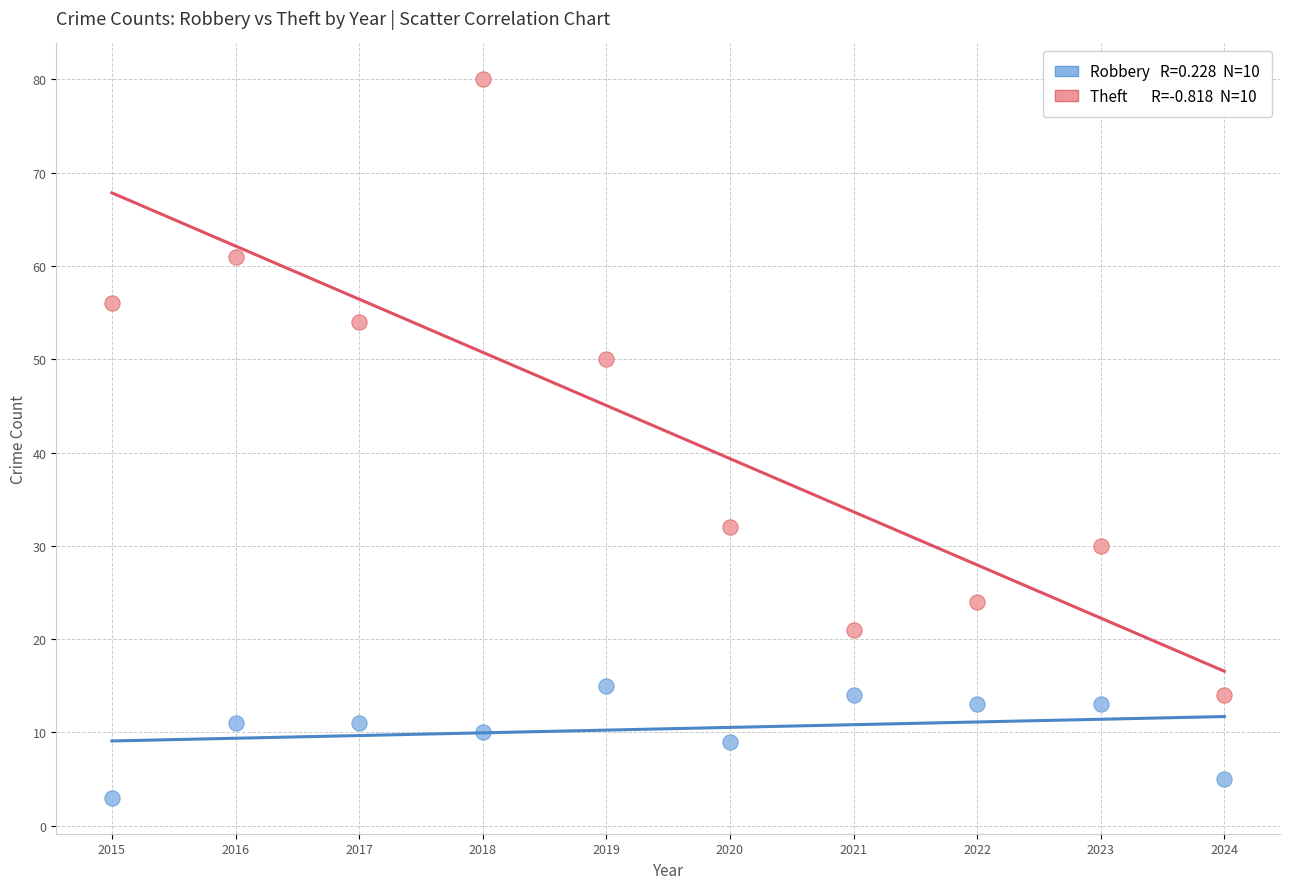

Across all data points, what is the range of Y values (max minus min)?

77